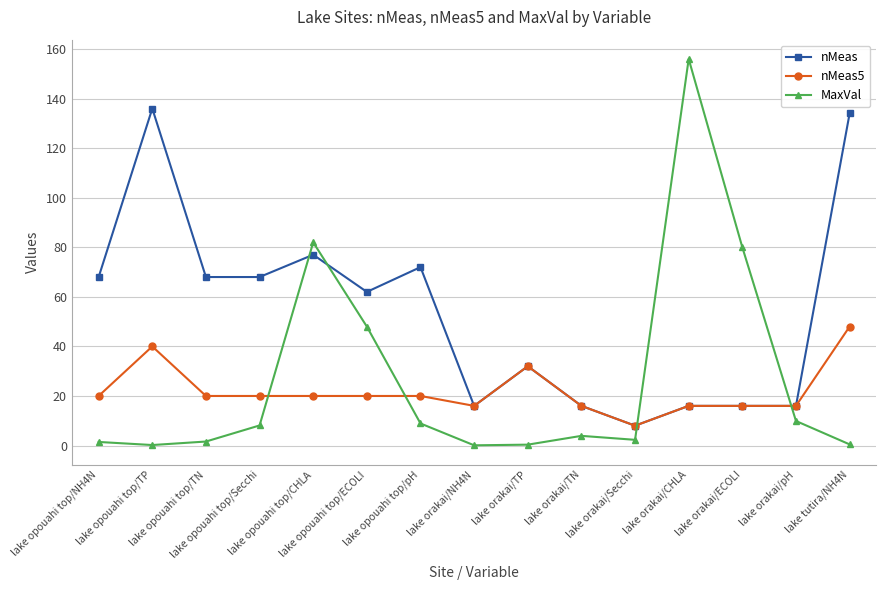

Where do nMeas and MaxVal first cross each other?

lake opouahi top/Secchi and lake opouahi top/CHLA